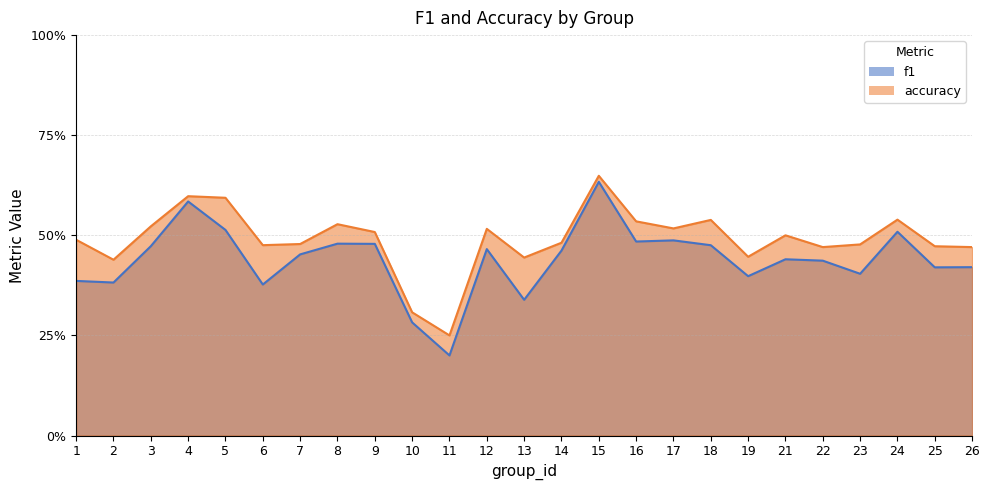

What is the sum of all f1 values?

11.0